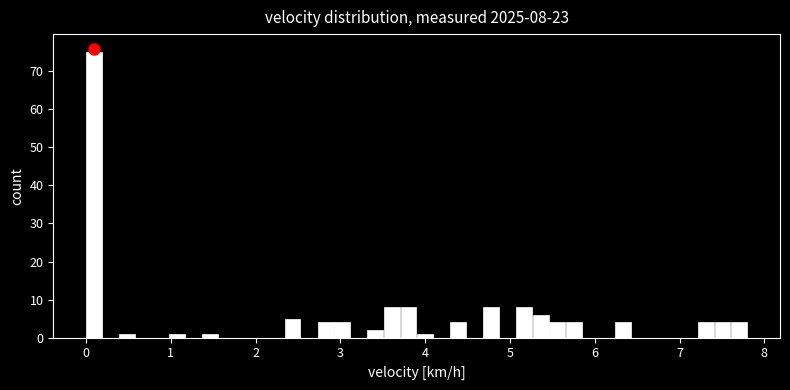

Read against the x-axis, roughly where is the centre of the tallest bar?

0.1